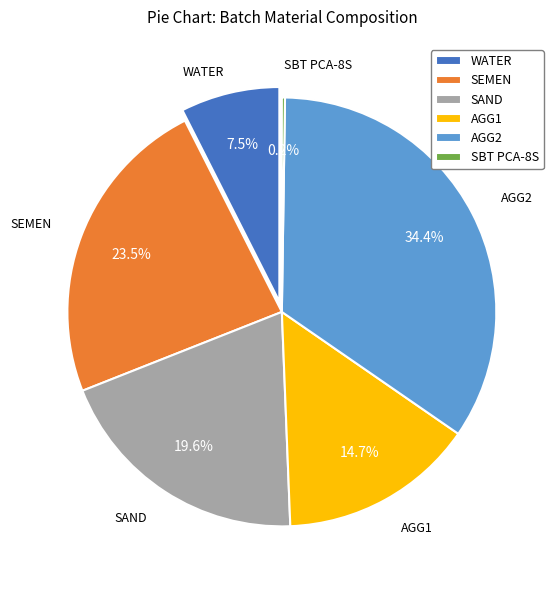

The AGG1 slice represents 4% of the pie. True or false?

False